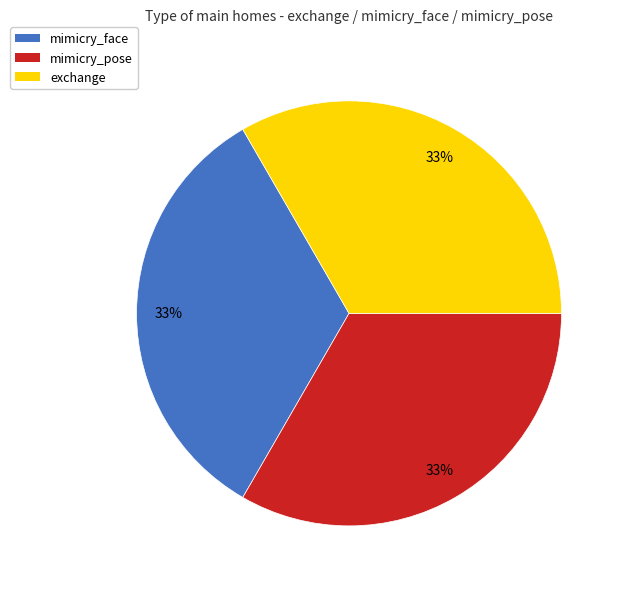

True or false: exchange accounts for 33% of the total.

True